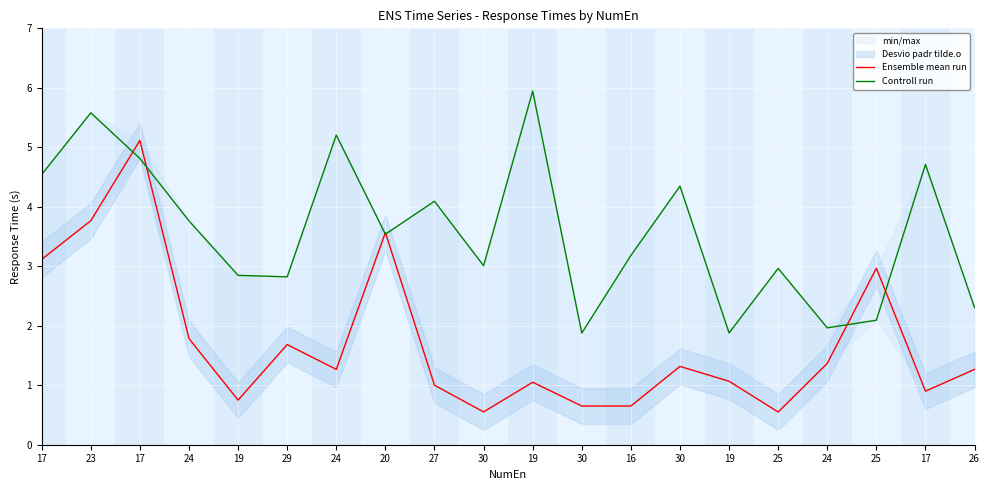

Which series has the largest range (max minus min)?

Ensemble mean run